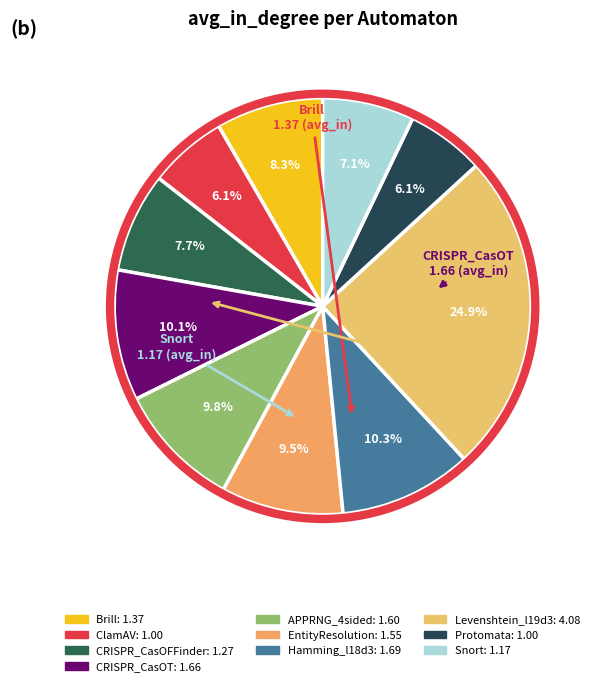

The Brill slice represents 8% of the pie. True or false?

True